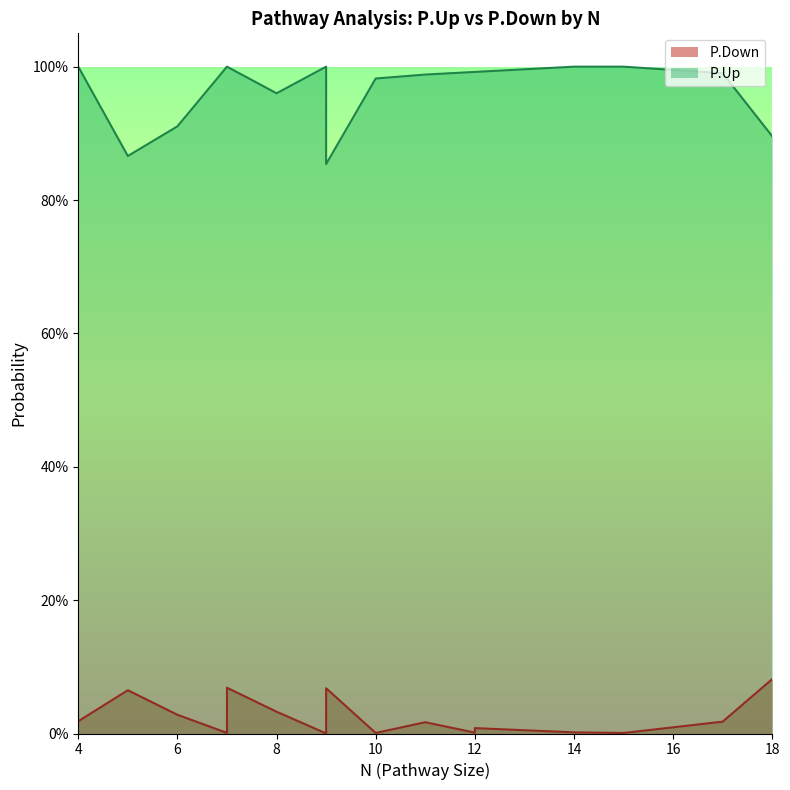

What is the total value across all series at 7?

1.0